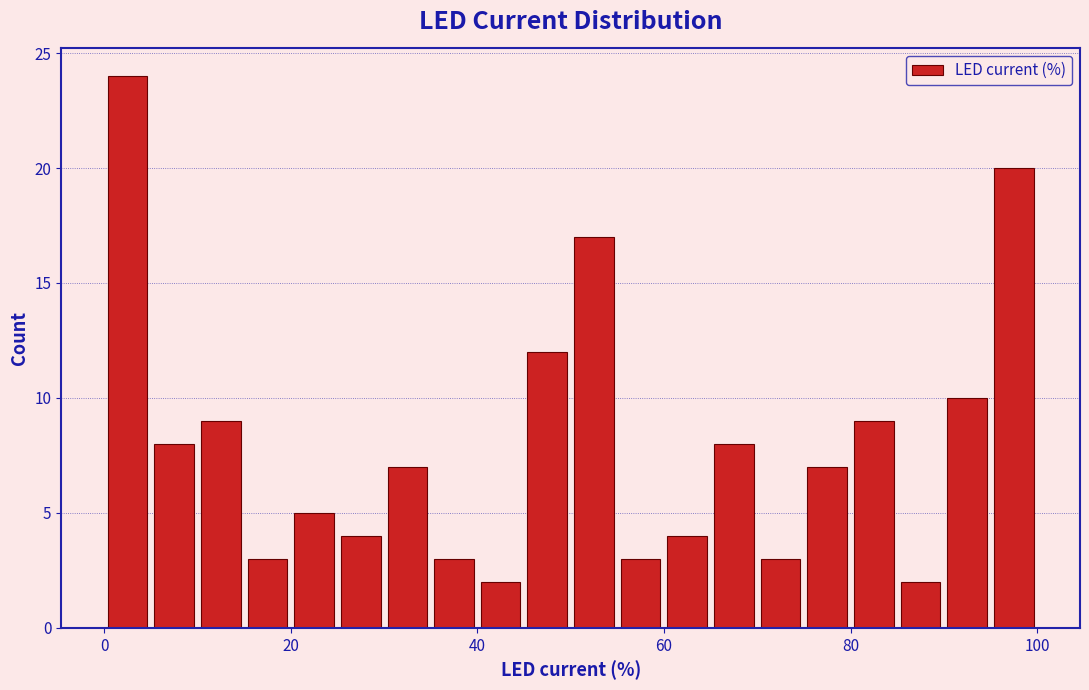

Read against the x-axis, roughly where is the centre of the tallest bar?

2